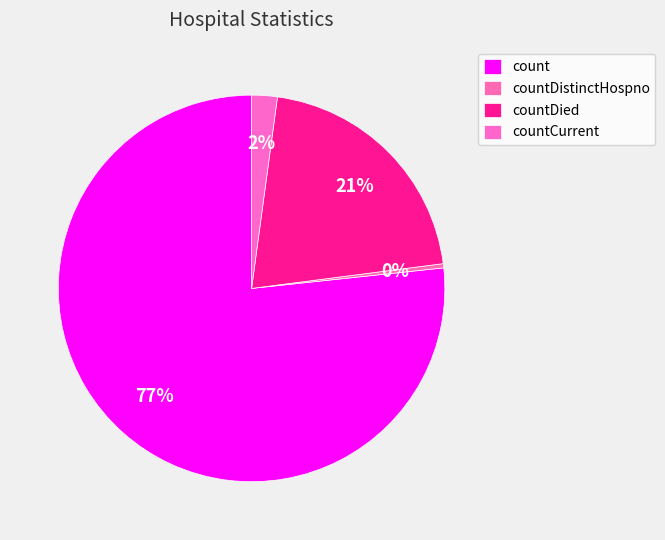

Combined, do countCurrent and count account for over 50%?

Yes